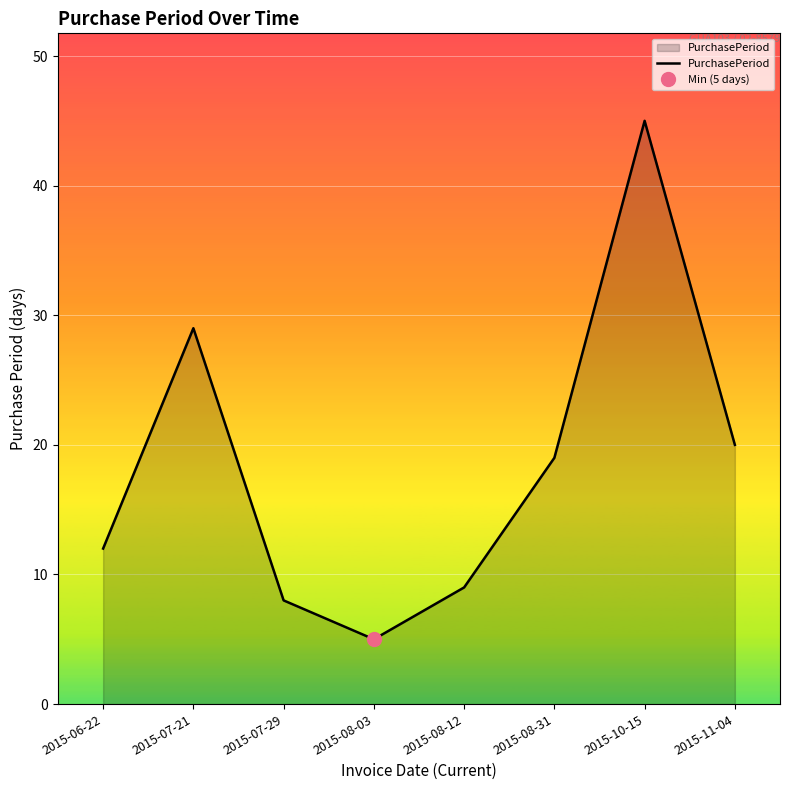

What is the value of the 1st point from the left?

12